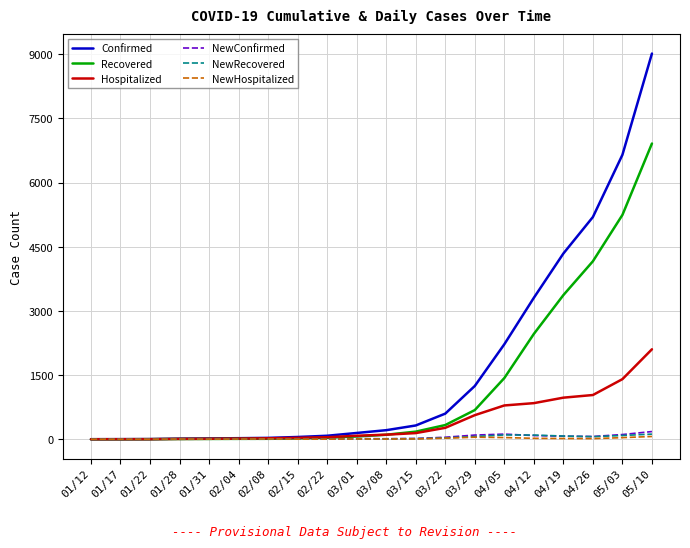

Which series has the largest total across all categories?

Confirmed